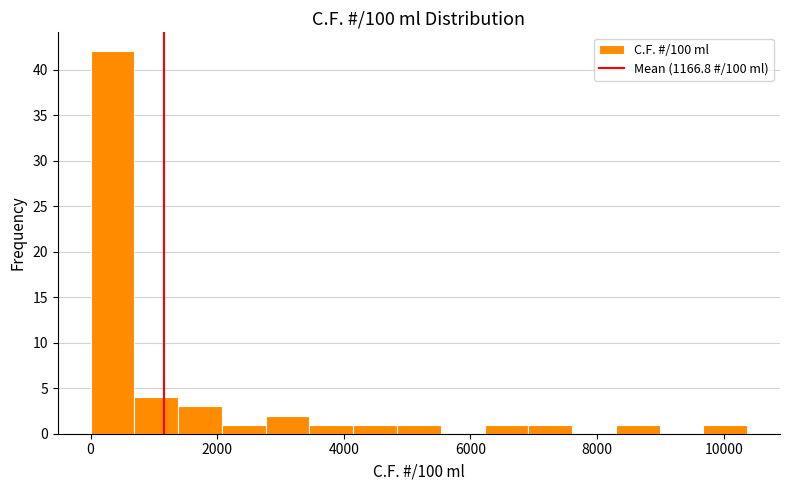

Around what value on the x-axis is the tallest bar? Give the approximate position of its centre, as read against the axis.

400